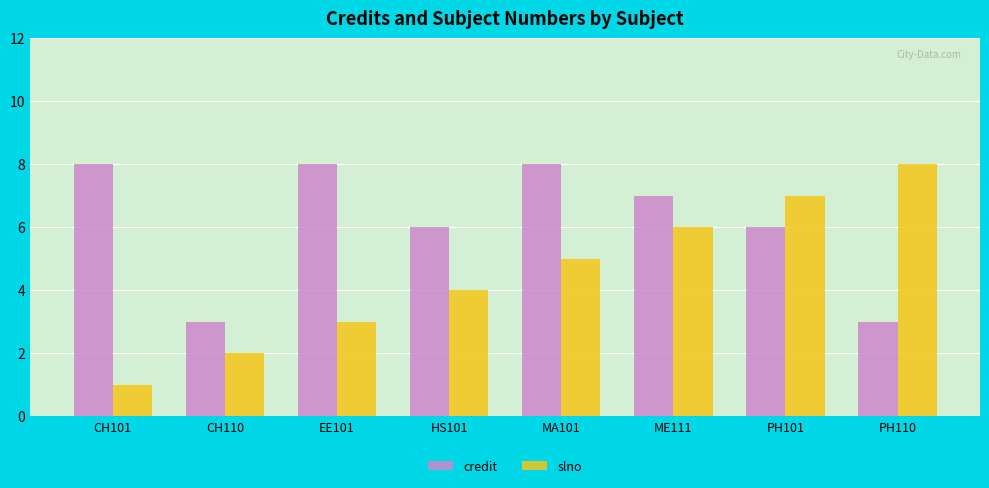

Reading left to right, list all the values displayed in this chart.

credit: CH101=8	CH110=3	EE101=8	HS101=6	MA101=8	ME111=7	PH101=6	PH110=3
slno: CH101=1	CH110=2	EE101=3	HS101=4	MA101=5	ME111=6	PH101=7	PH110=8